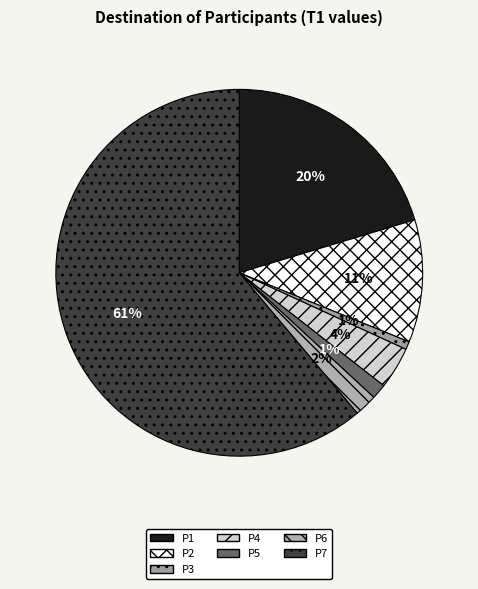

What percentage do P3 and P7 together represent?

61.8%